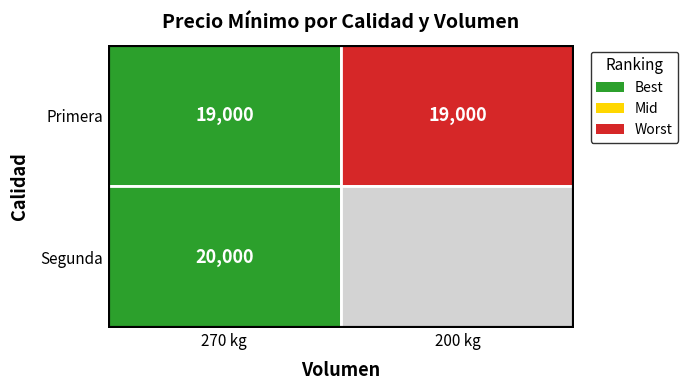

True or false: Primera has a value of 11990 at 200 kg.

False